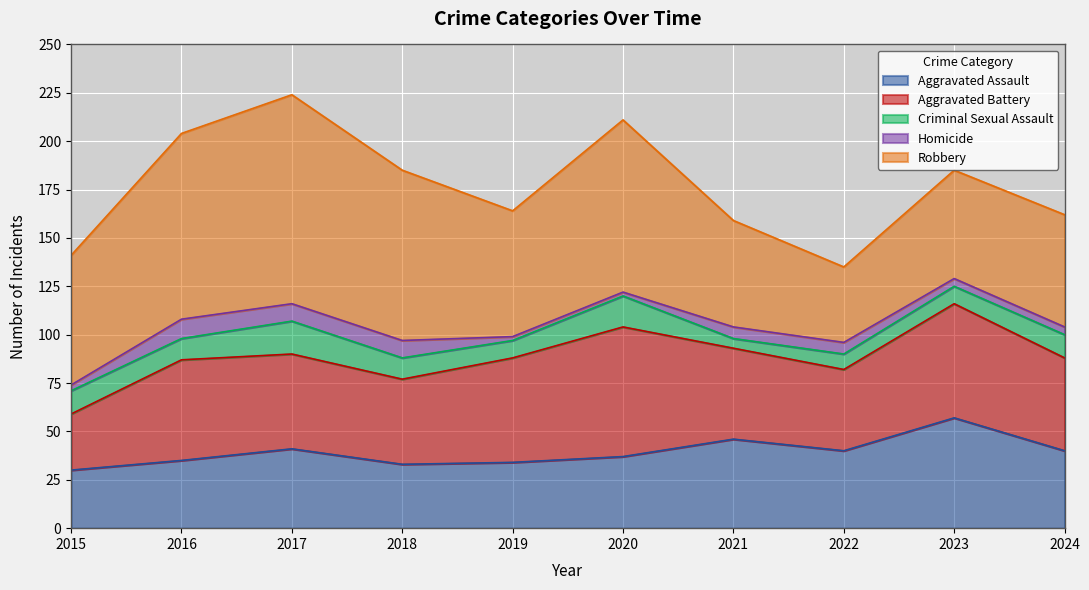

What is the difference between the second highest and minimum values in the Aggravated Assault series?

16